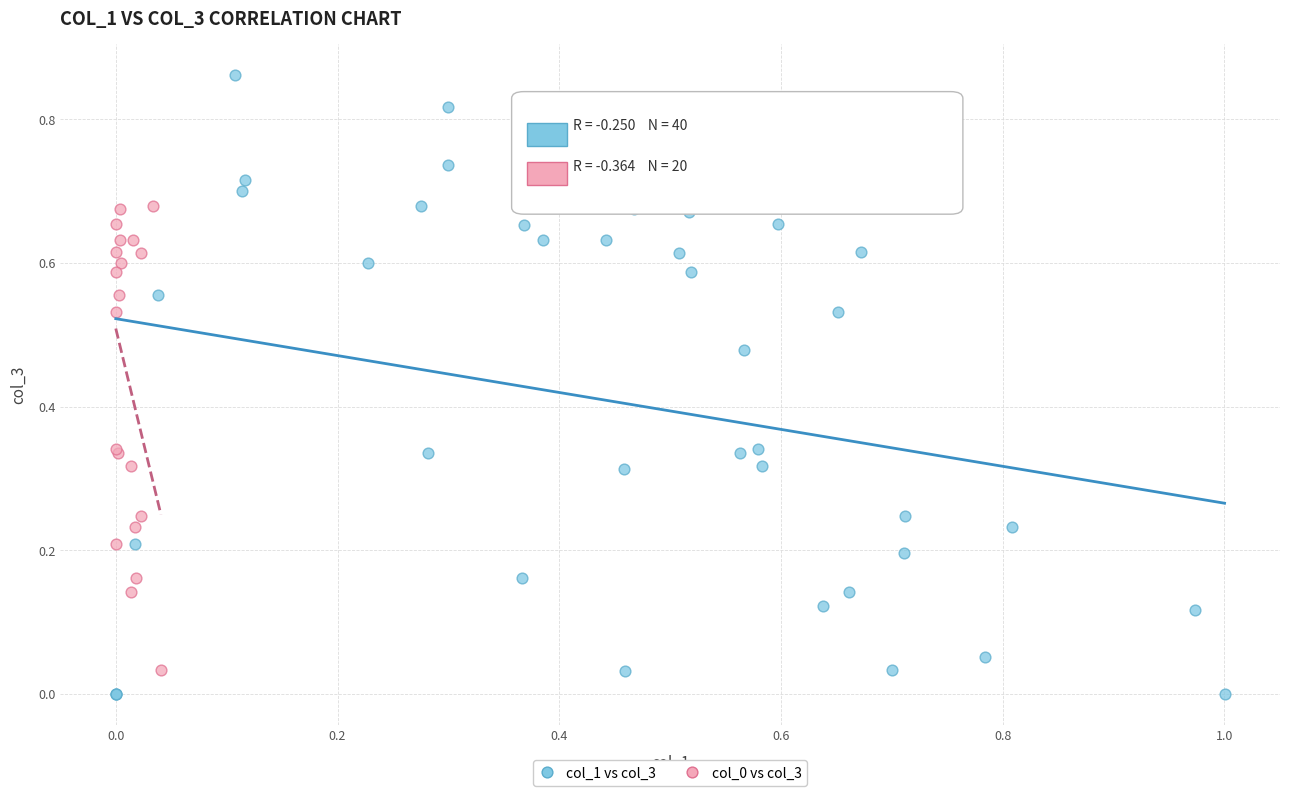

Which series has the widest spread of Y values?

col_1 vs col_3